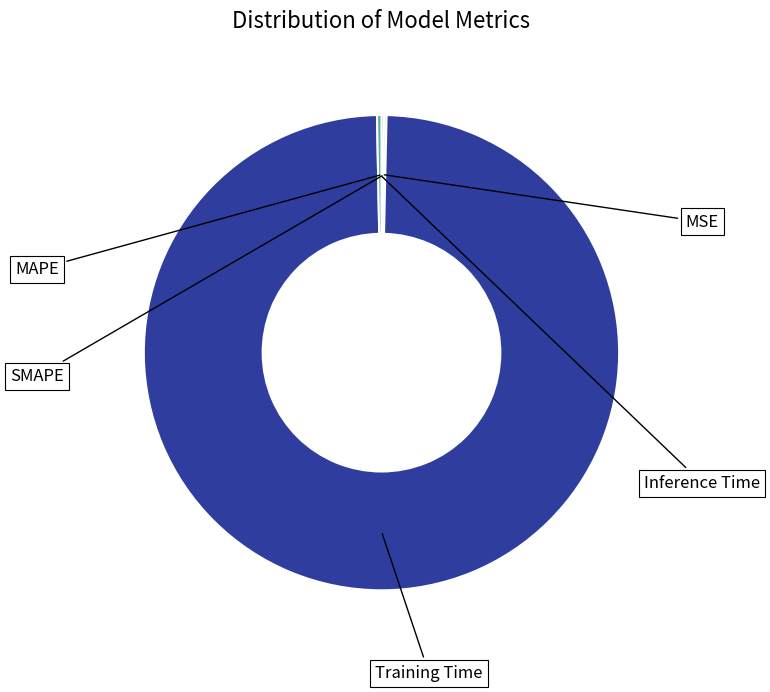

Is there a majority slice in this chart?

Yes